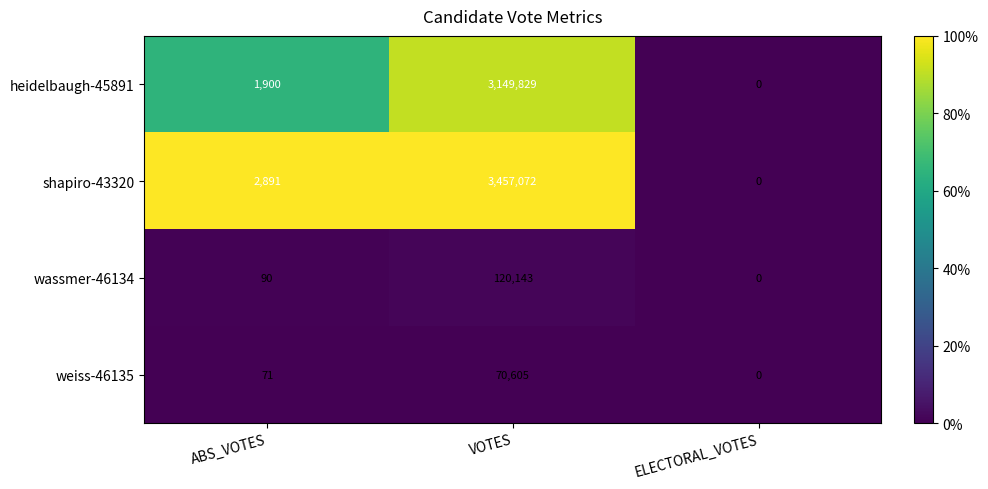

Is the value of weiss-46135 at ABS_VOTES greater than the value of heidelbaugh-45891 at VOTES?

No